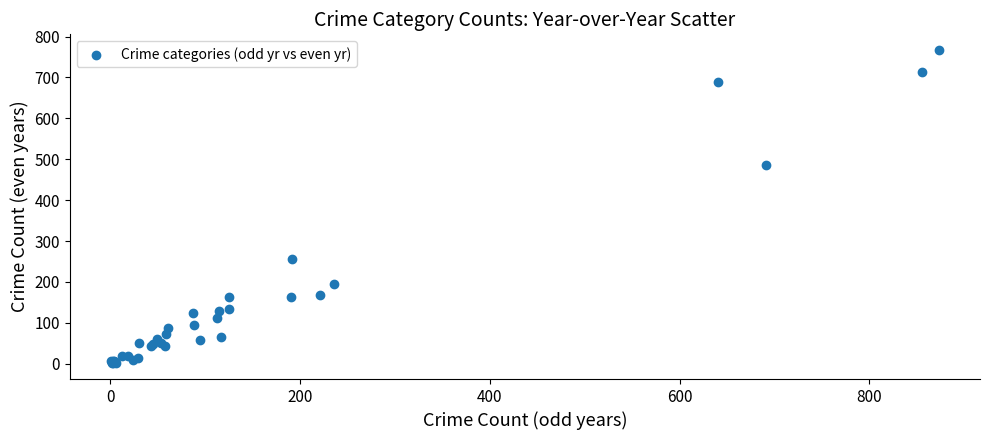

What Y value in the scatter plot is closest to 384?

486